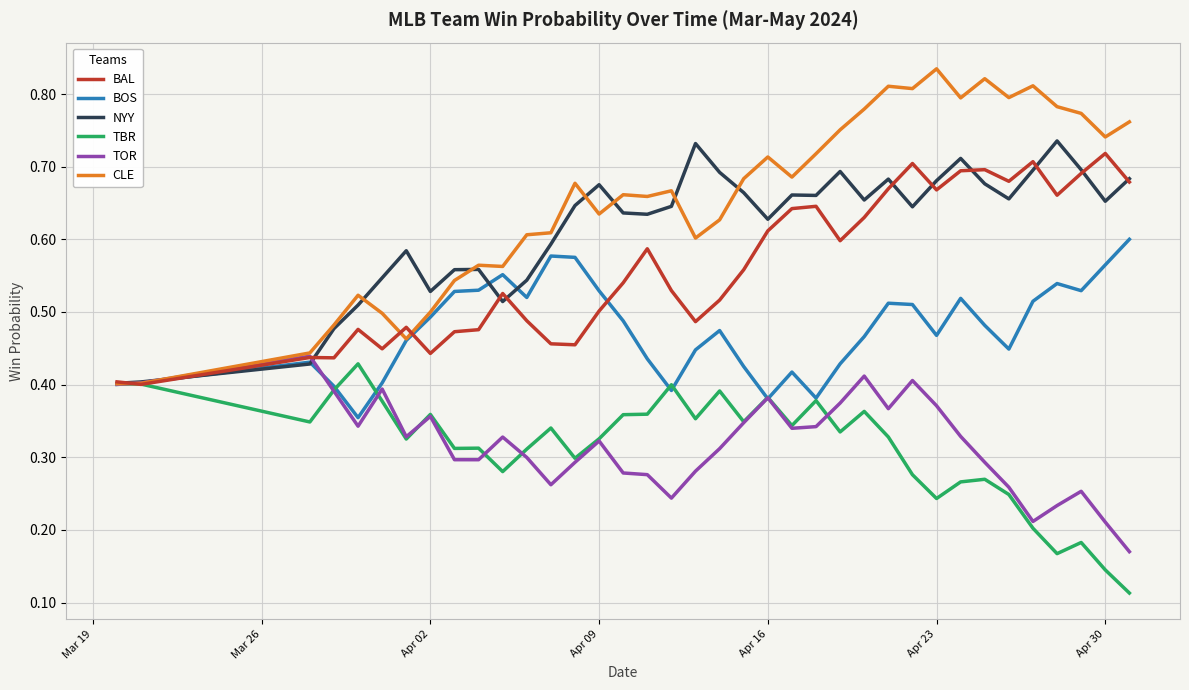

Which series has the largest total across all categories?

CLE